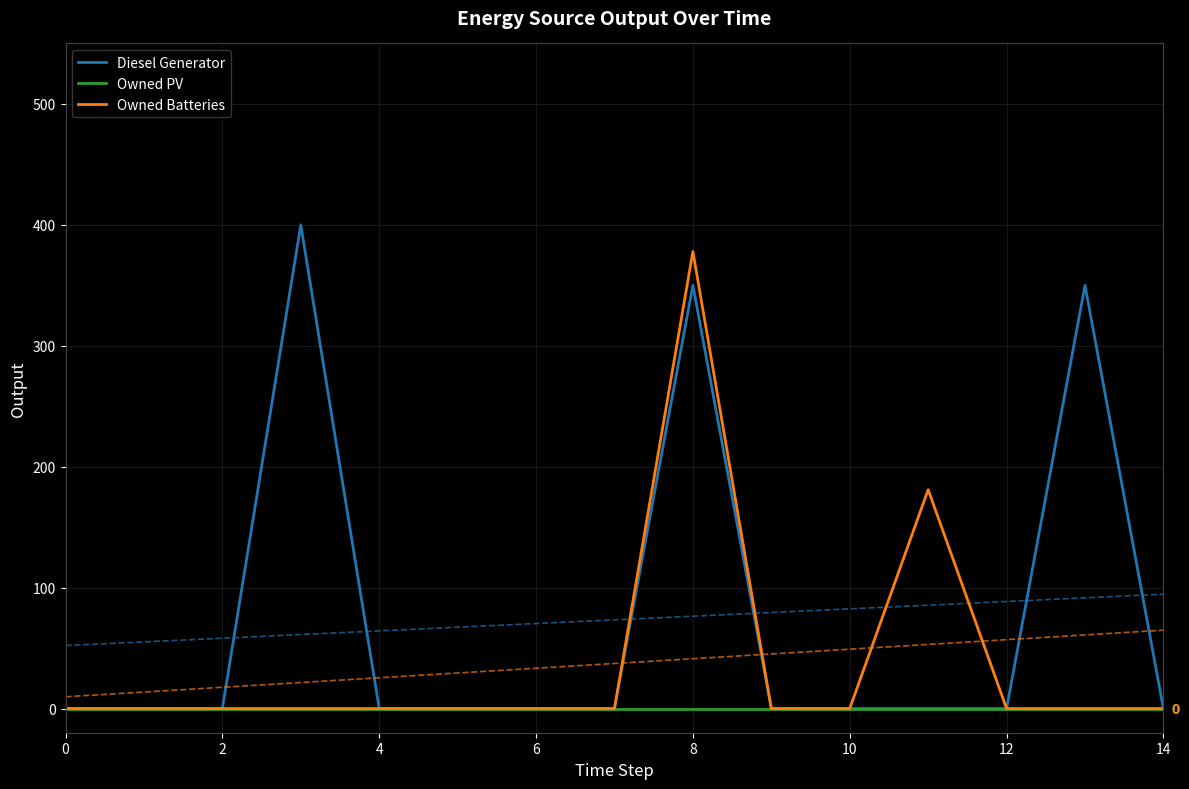

Count the number of categories in the chart.

15